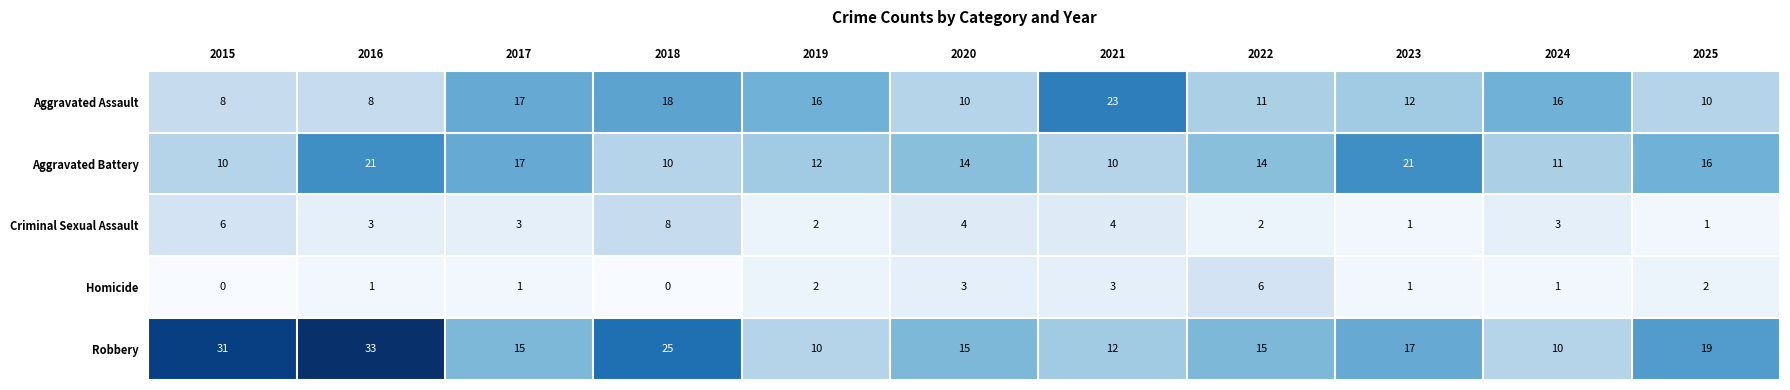

What is the spread (max minus min) of values at 2020?

12